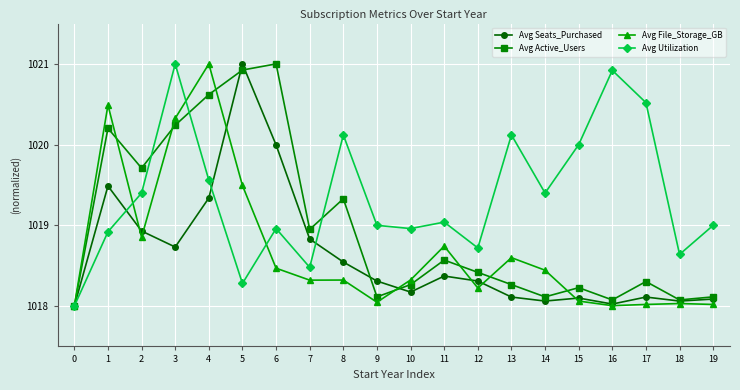

The Avg Seats_Purchased series shows 1018.1 at 17. True or false?

True